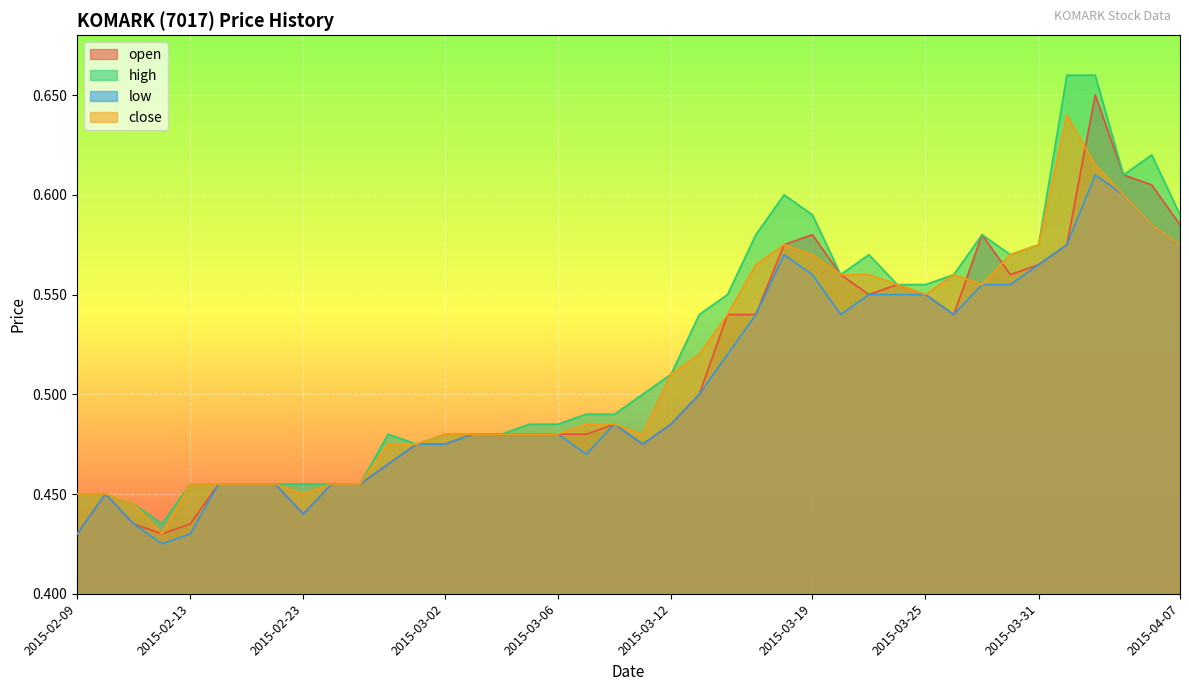

List the series in order of their overall mean, highest first.

high, close, open, low